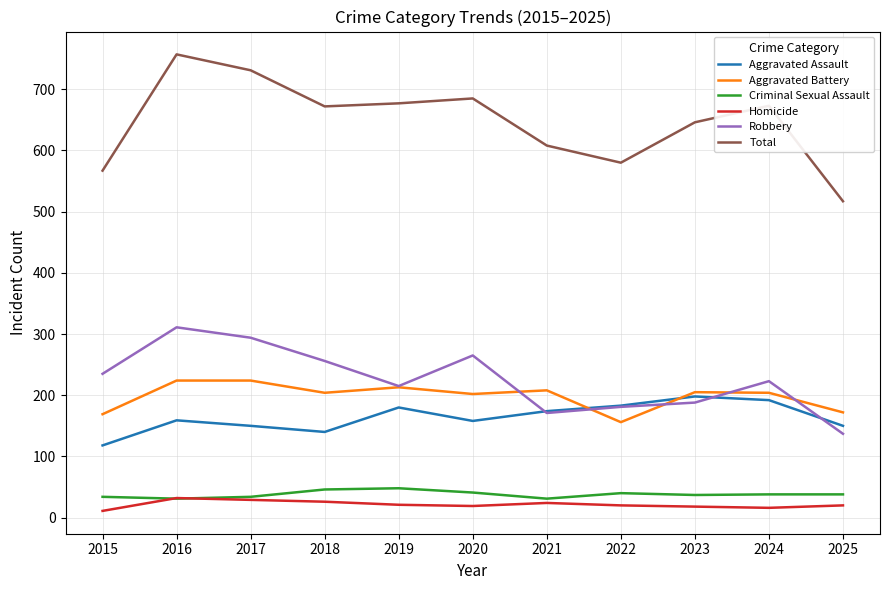

How many lines are shown in the chart?

6